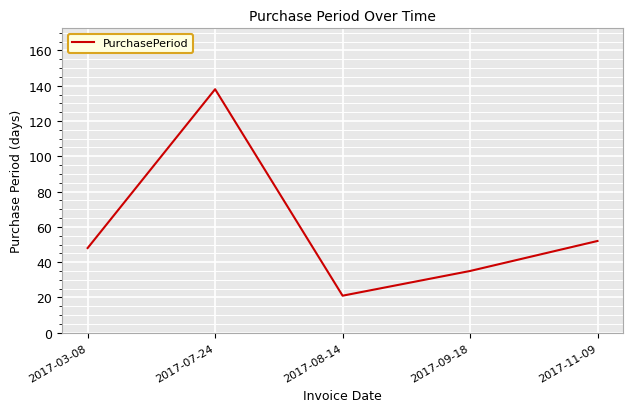

Which label corresponds to the largest value in the chart?

2017-07-24